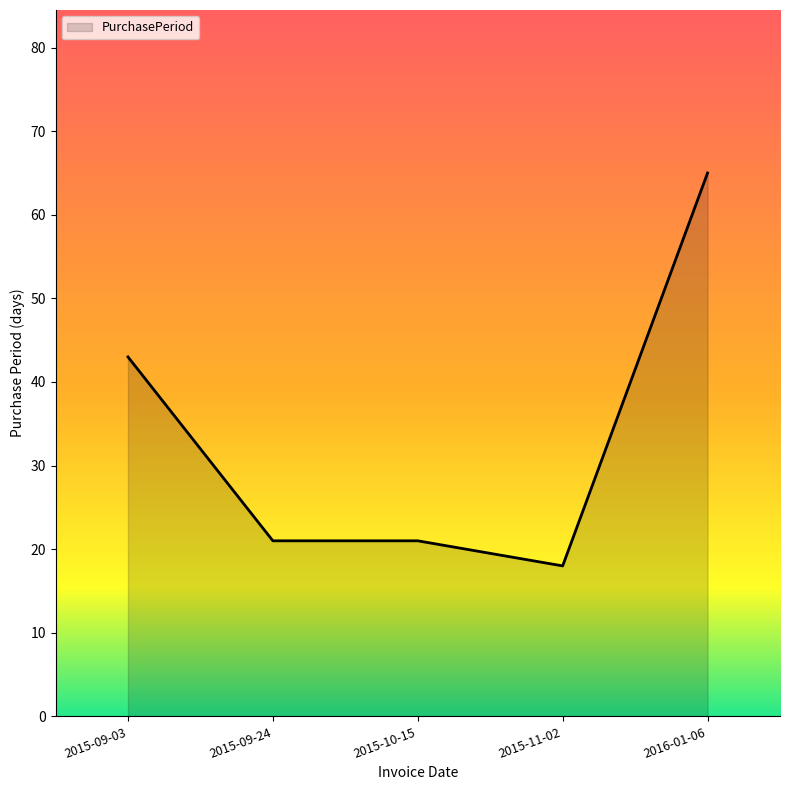

True or false: there are more than 1 points higher than both neighbors.

False